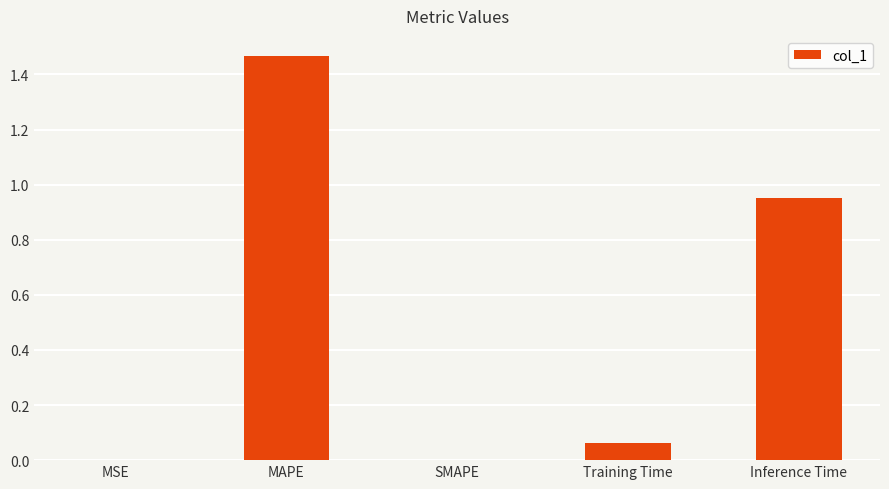

What is the sum of all values?

2.5